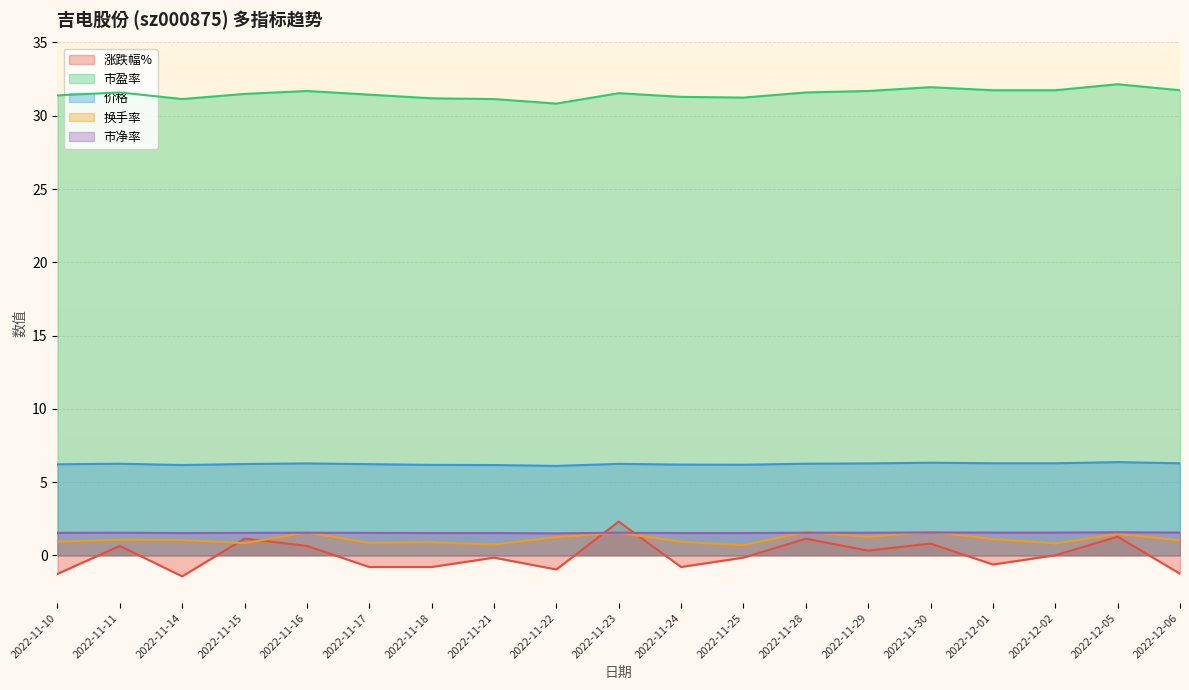

At which label is 市盈率 closest to 31?

2022-11-14